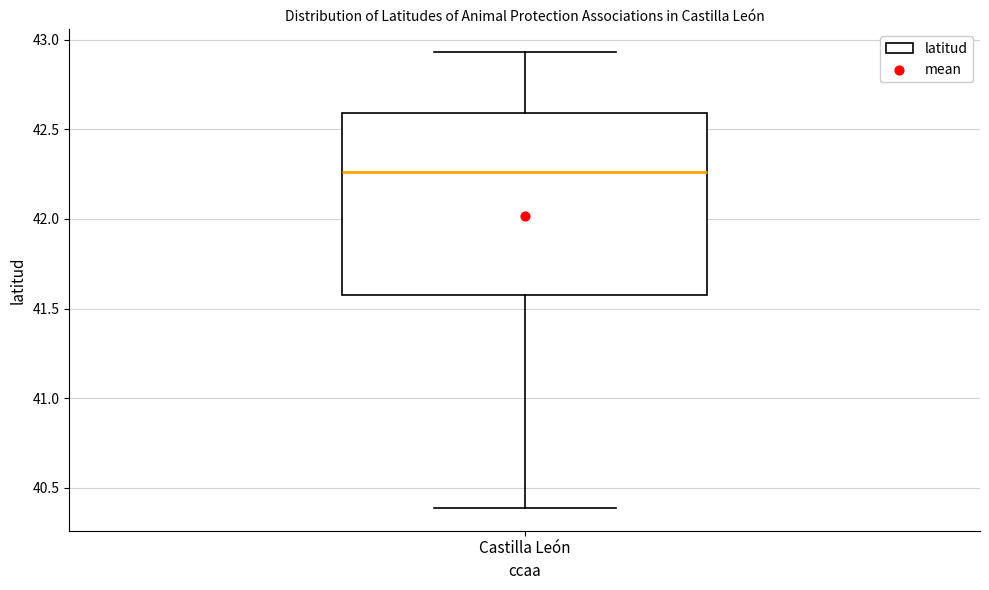

Transcribe this box plot: give where the median line is, the range the box spans, and where the two whiskers end, as read against the y-axis. The values are not printed on the chart, so give them approximately, as read against the axis.

median 42.25, box 41.60 to 42.60, whiskers 40.40 to 42.95